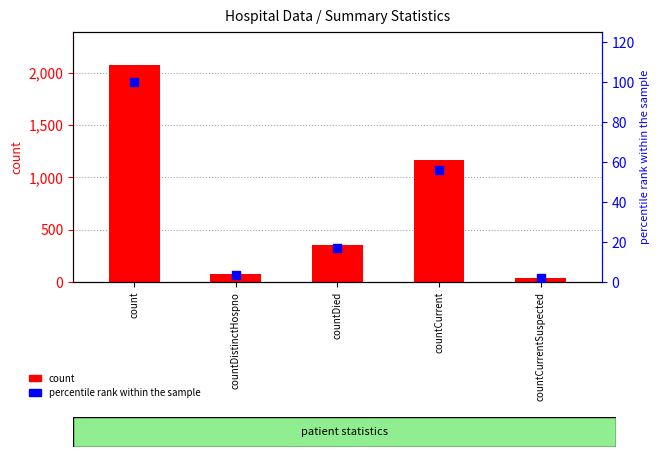

What is the total value across all series at countCurrentSuspected?

43.0